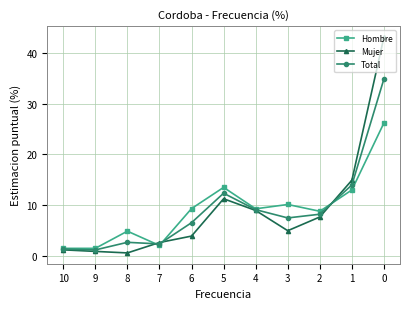

Count the number of data series in this chart.

3